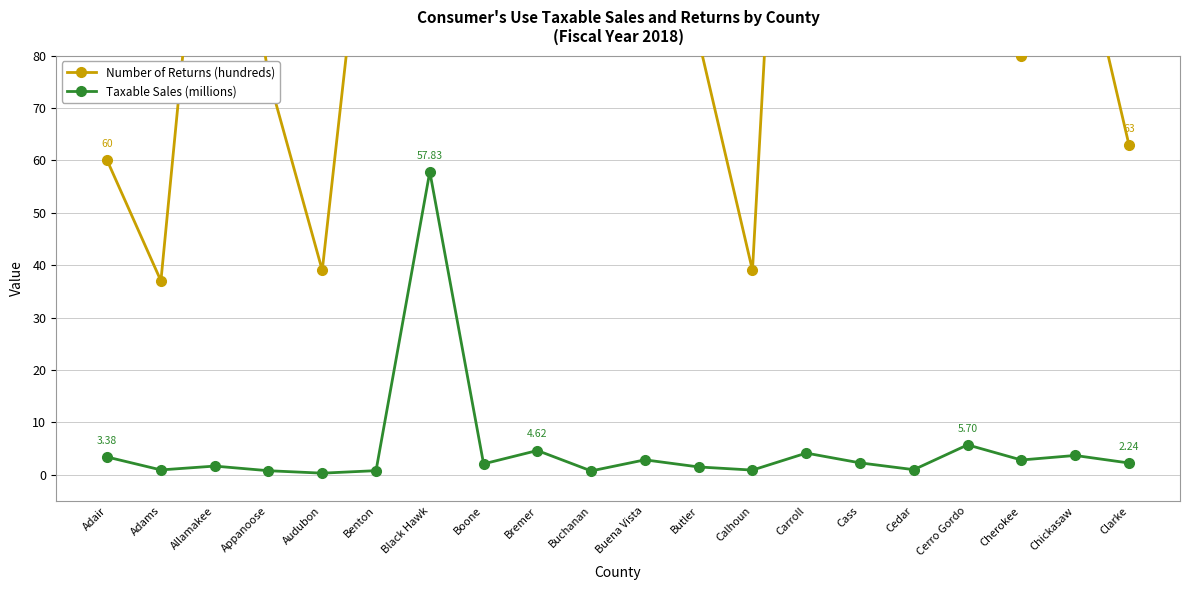

What are all the series names shown in the legend?

Number of Returns (hundreds), Taxable Sales (millions)